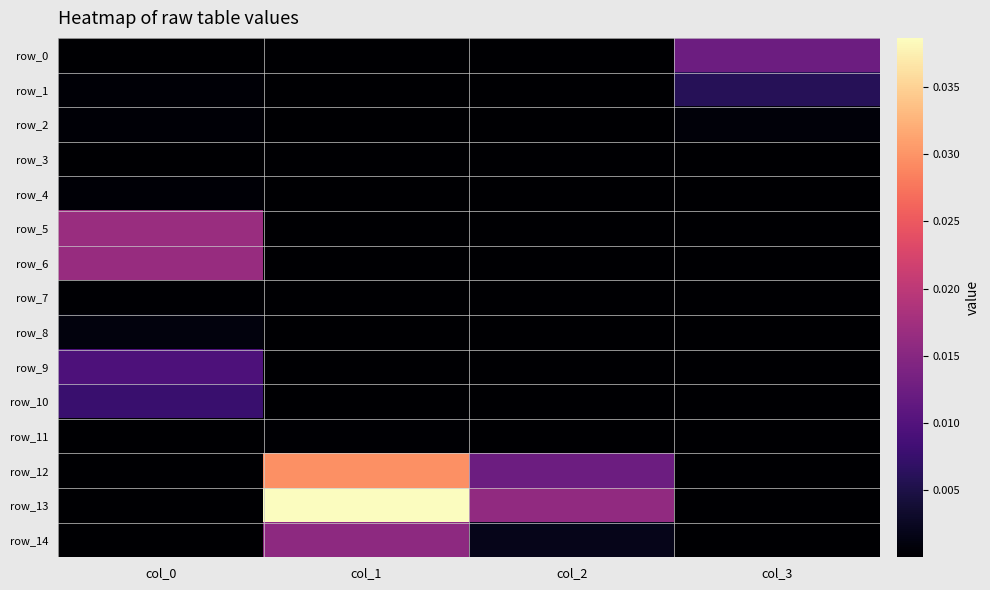

How many values in the row_1 series exceed 0?

2